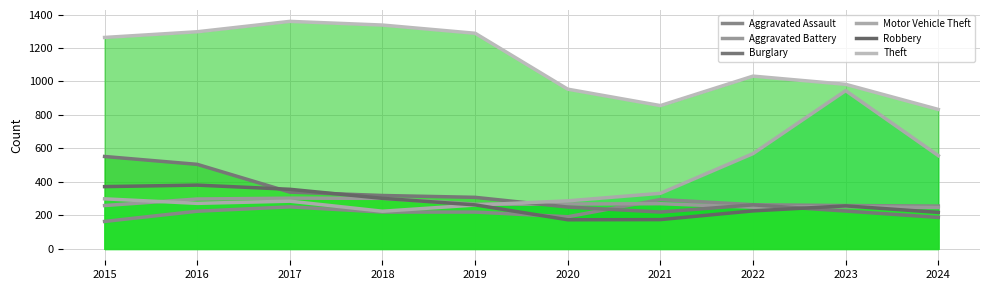

What is the minimum value for Robbery?

174